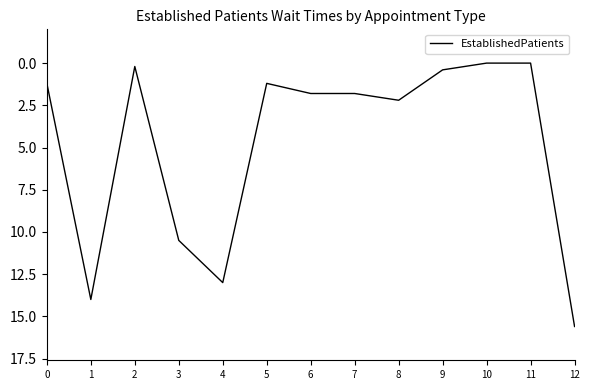

The value at 11 is 7.4. True or false?

False